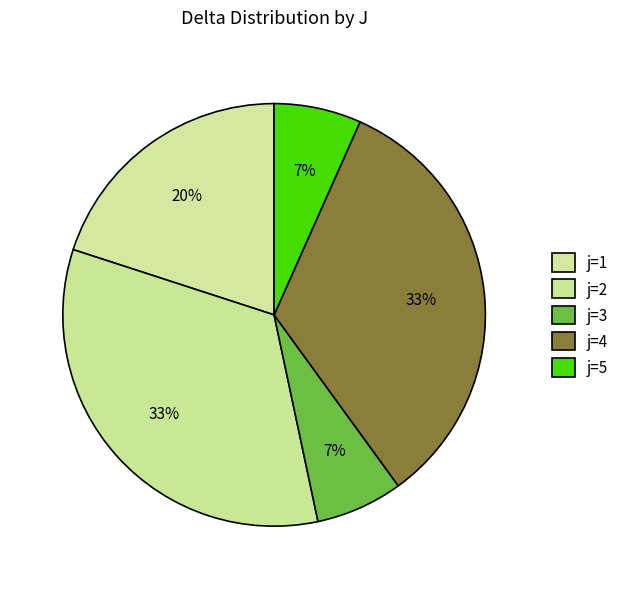

What percentage is the j=5 slice, to the nearest percent?

7%